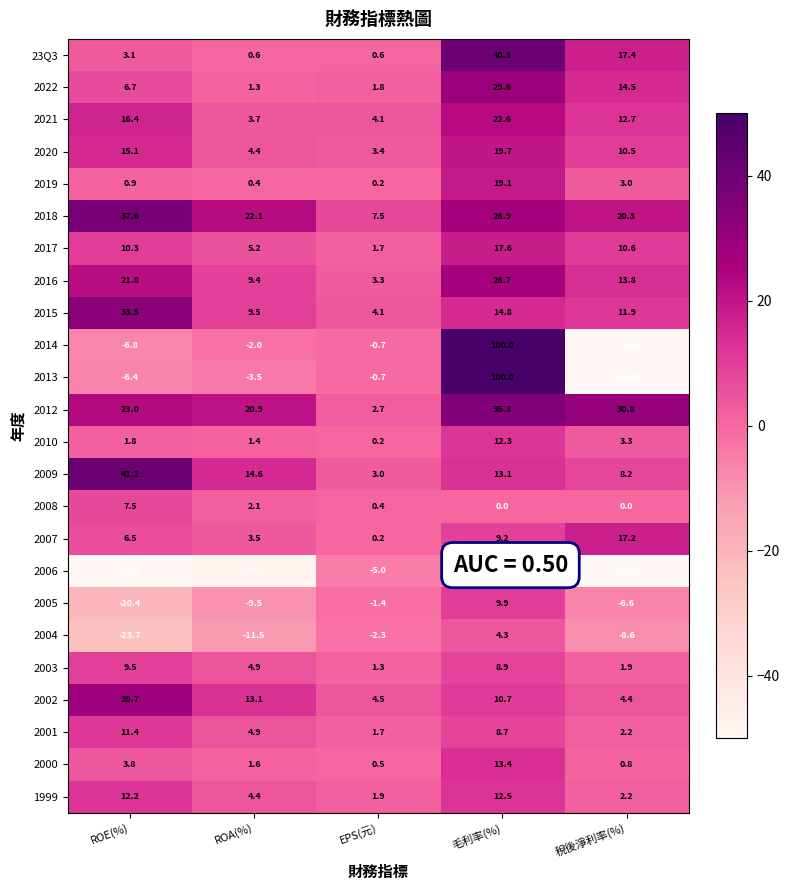

Is it true that 23Q3 equals 6.5 at 稅後淨利率(%)?

False